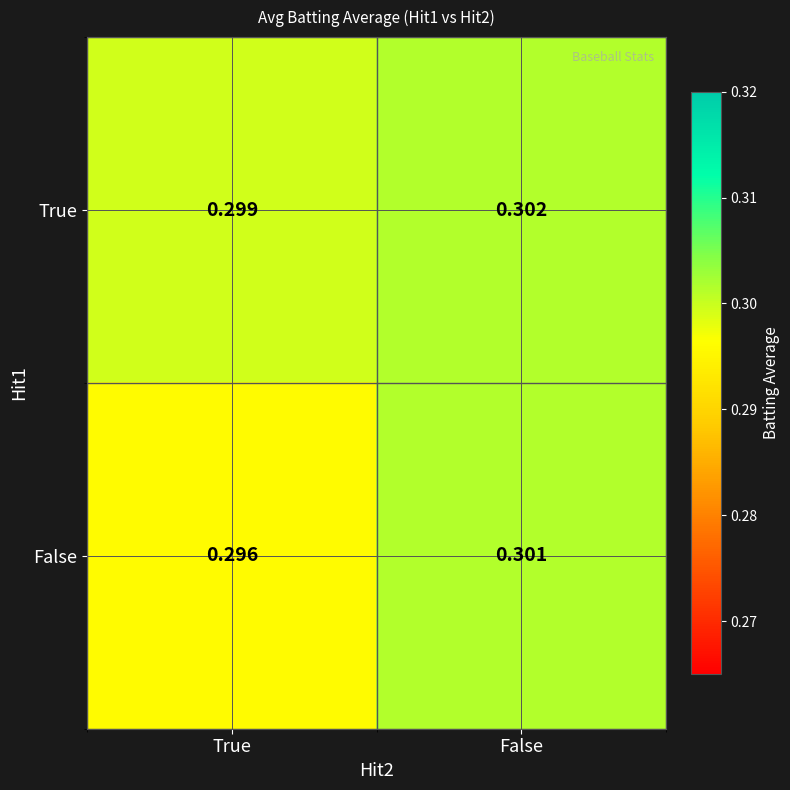

Count the number of data series in this chart.

2